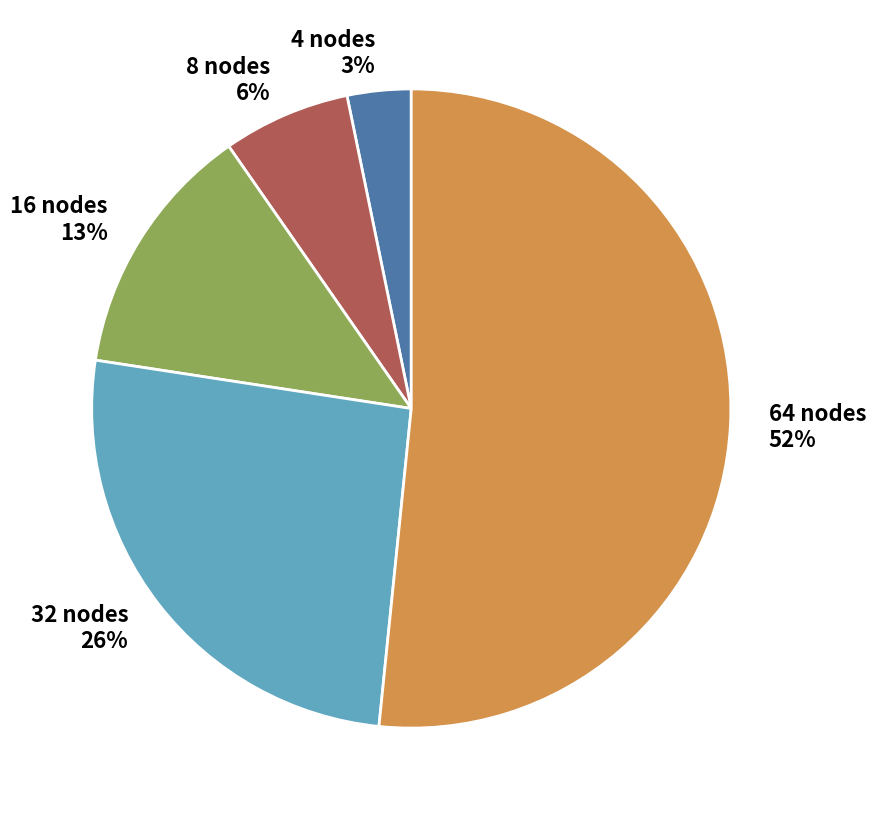

To the nearest percent, what is the combined percentage of 8 nodes and 64 nodes?

58%